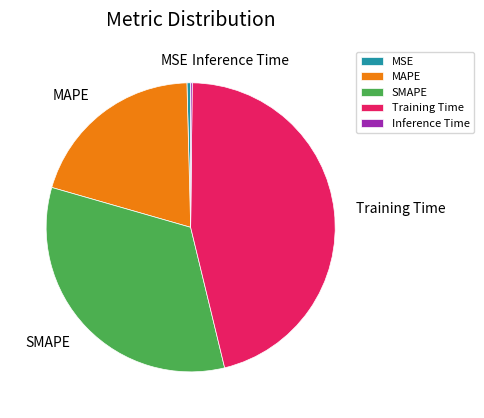

The SMAPE slice represents 33% of the pie. True or false?

True